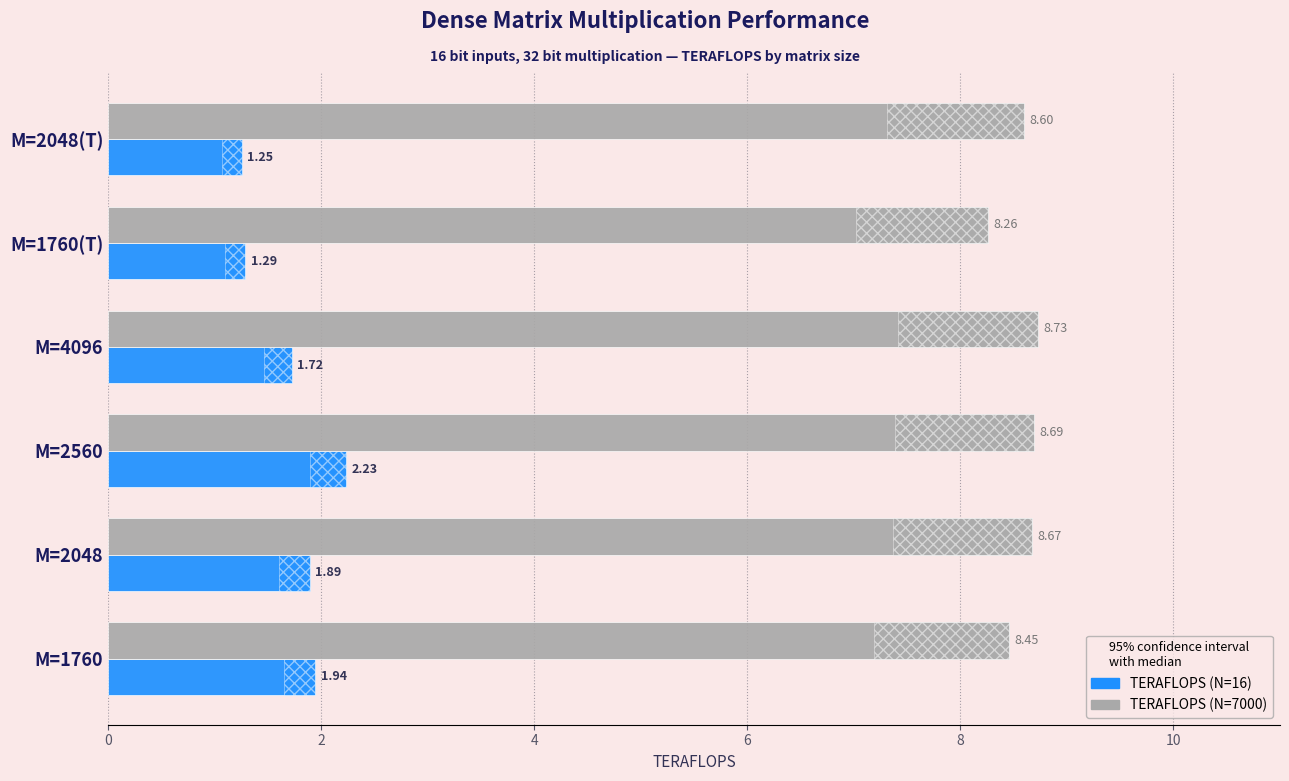

What are all the series names shown in the legend?

TERAFLOPS (N=16), TERAFLOPS (N=7000)